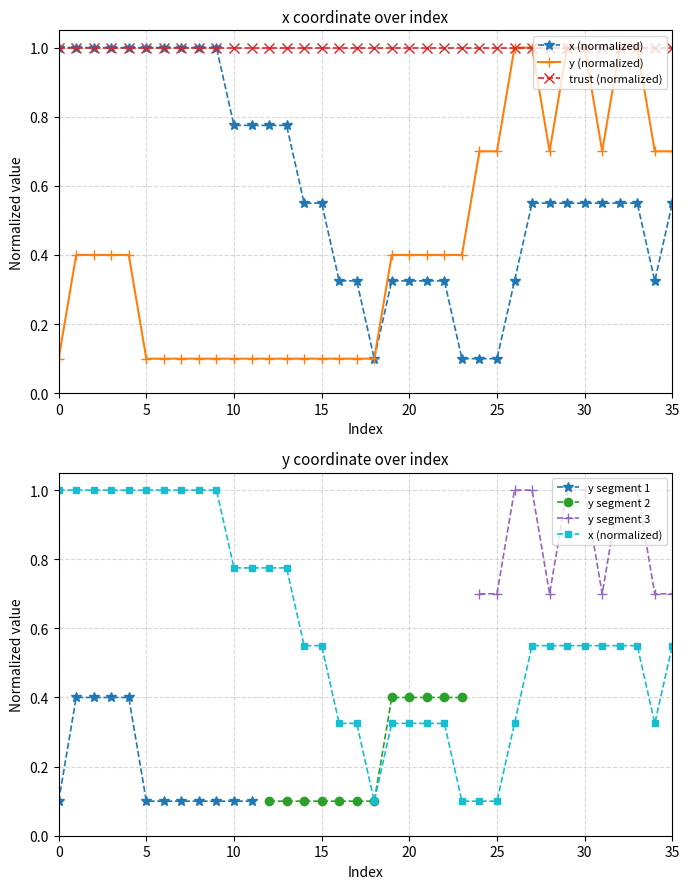

Between 26 and 29, which is larger?

29